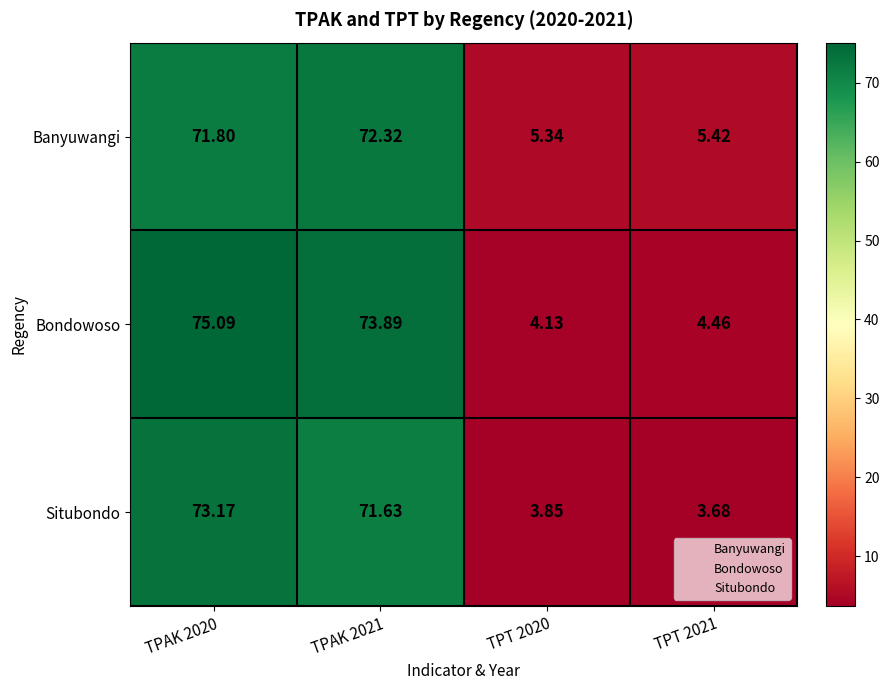

Is the value of Banyuwangi at TPT 2020 greater than the value of Bondowoso at TPAK 2020?

No